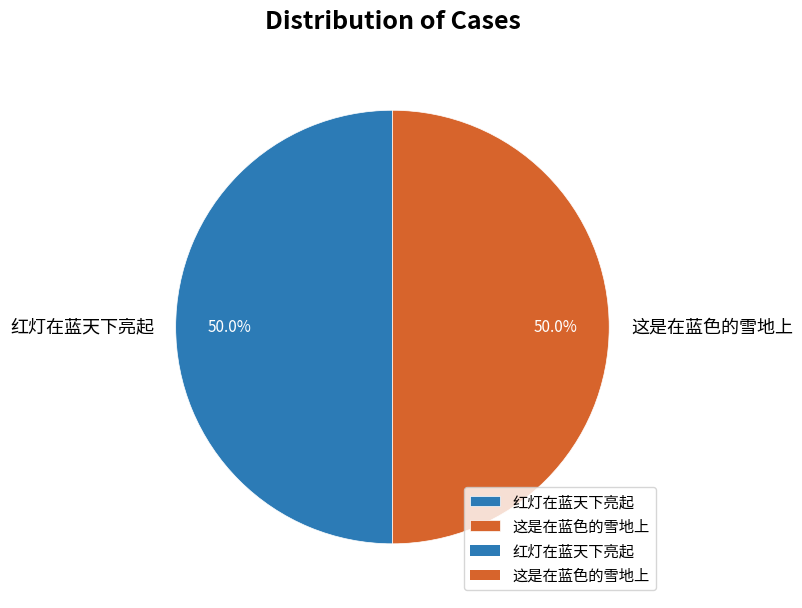

What portion of the pie excludes 这是在蓝色的雪地上?

50.0%